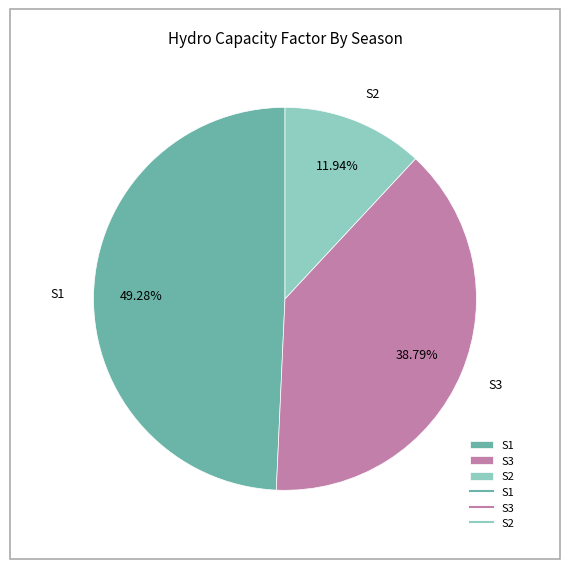

What percentage is NOT represented by S3?

61.2%